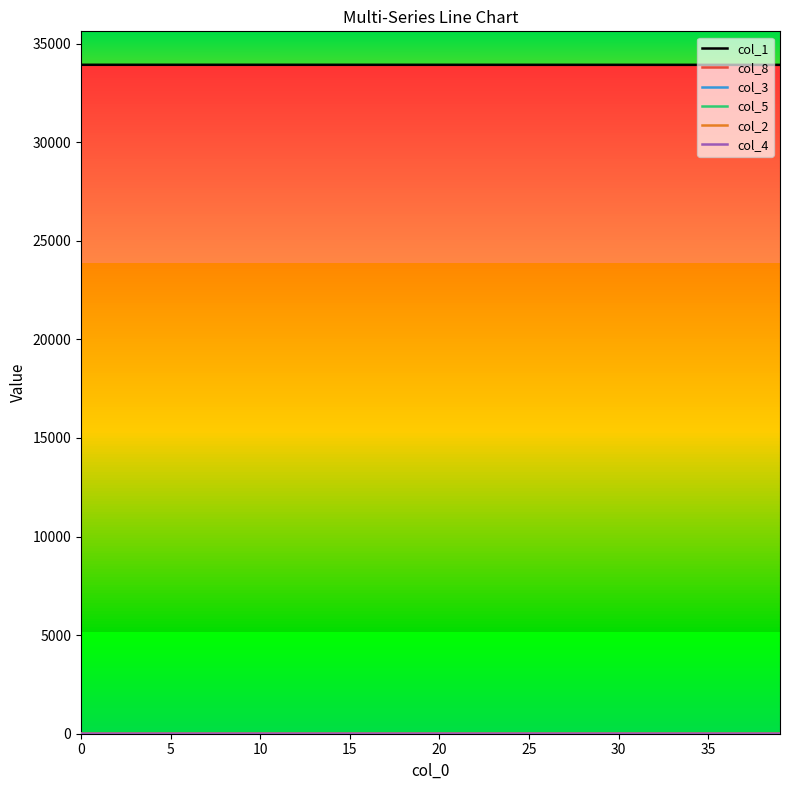

What is the minimum value for col_1?

33920.1